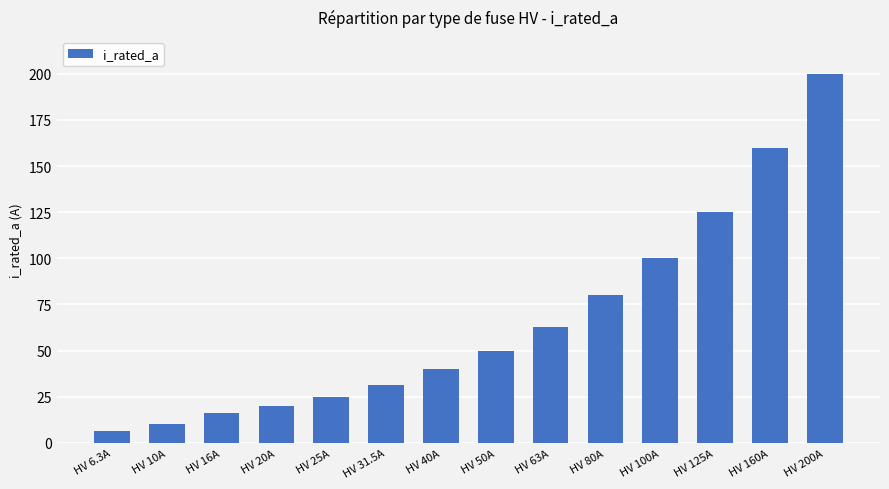

Reading right to left, what are all the values shown in this chart?

200.0	160.0	125.0	100.0	80.0	63.0	50.0	40.0	31.5	25.0	20.0	16.0	10.0	6.3